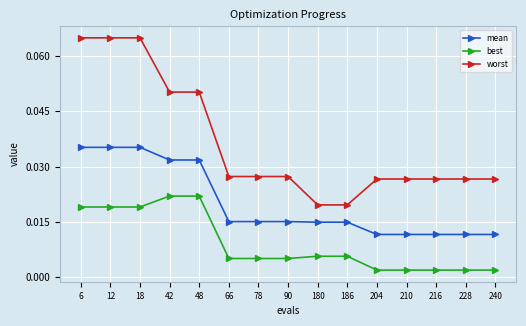

True or false: mean and best cross at least once.

False